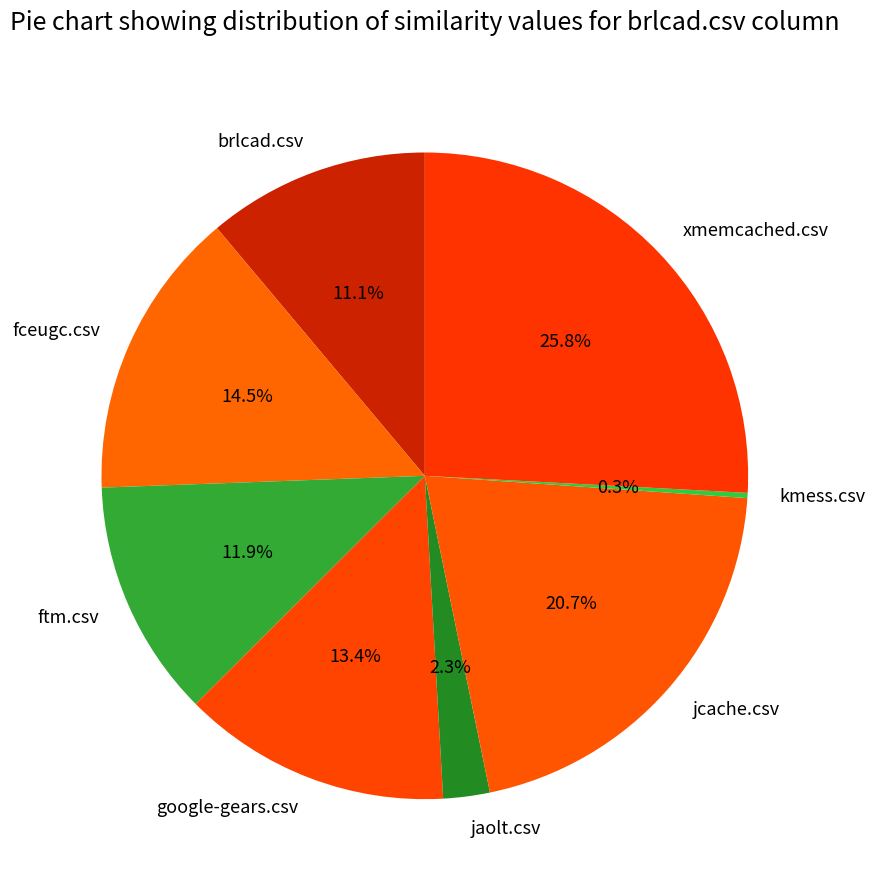

To the nearest percent, what is the difference between the ftm.csv and jaolt.csv slice percentages?

10%